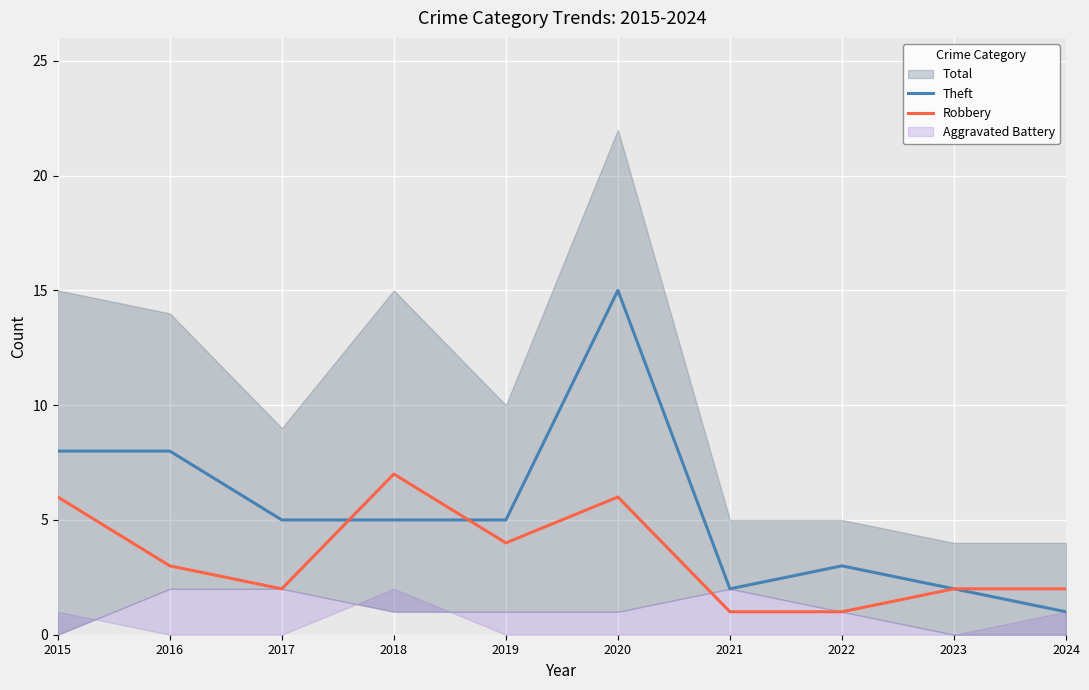

What is the difference between the Theft values at 2020 and 2016?

7